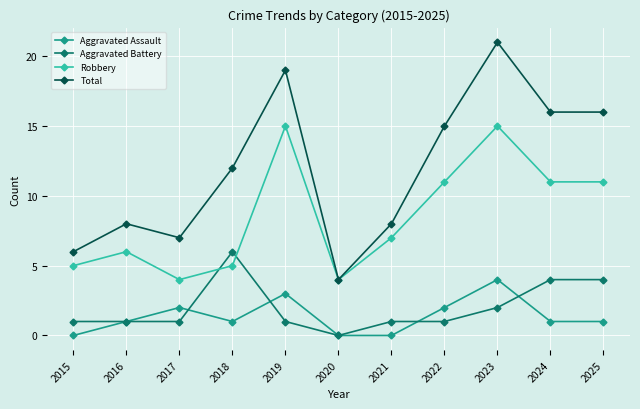

What is the total value across all series at 2017?

14